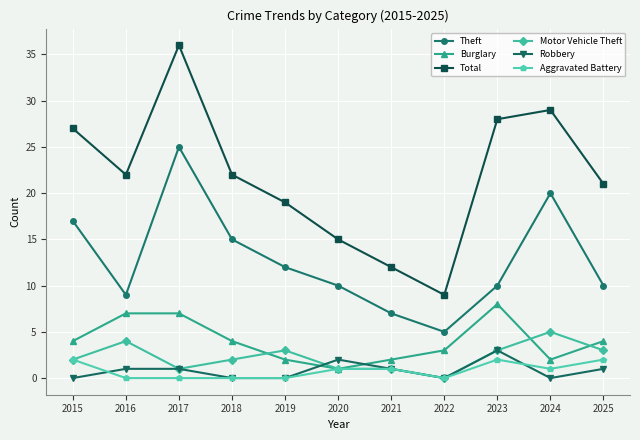

At which category is the sum across all series the highest?

2017